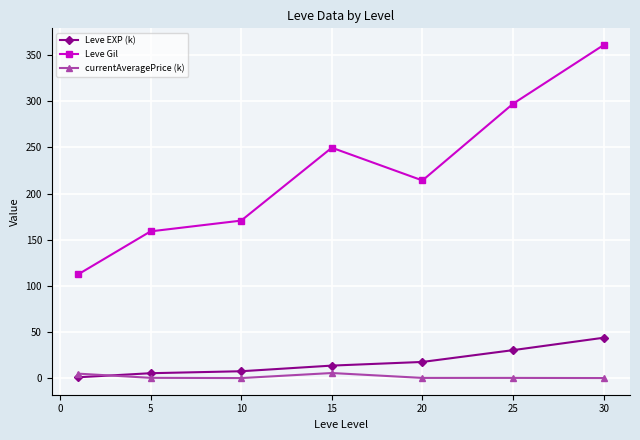

What are all the series names shown in the legend?

Leve EXP (k), Leve Gil, currentAveragePrice (k)